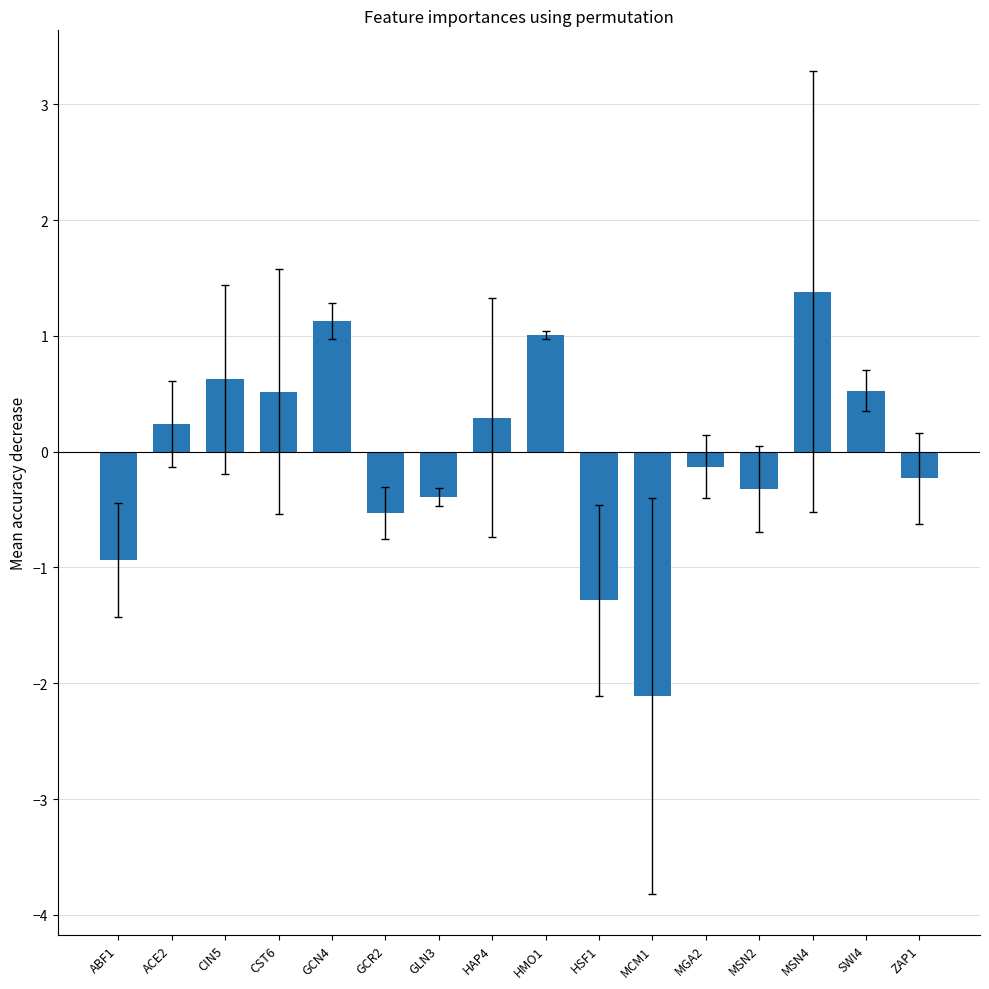

At which category does the chart reach its minimum across all series?

MCM1